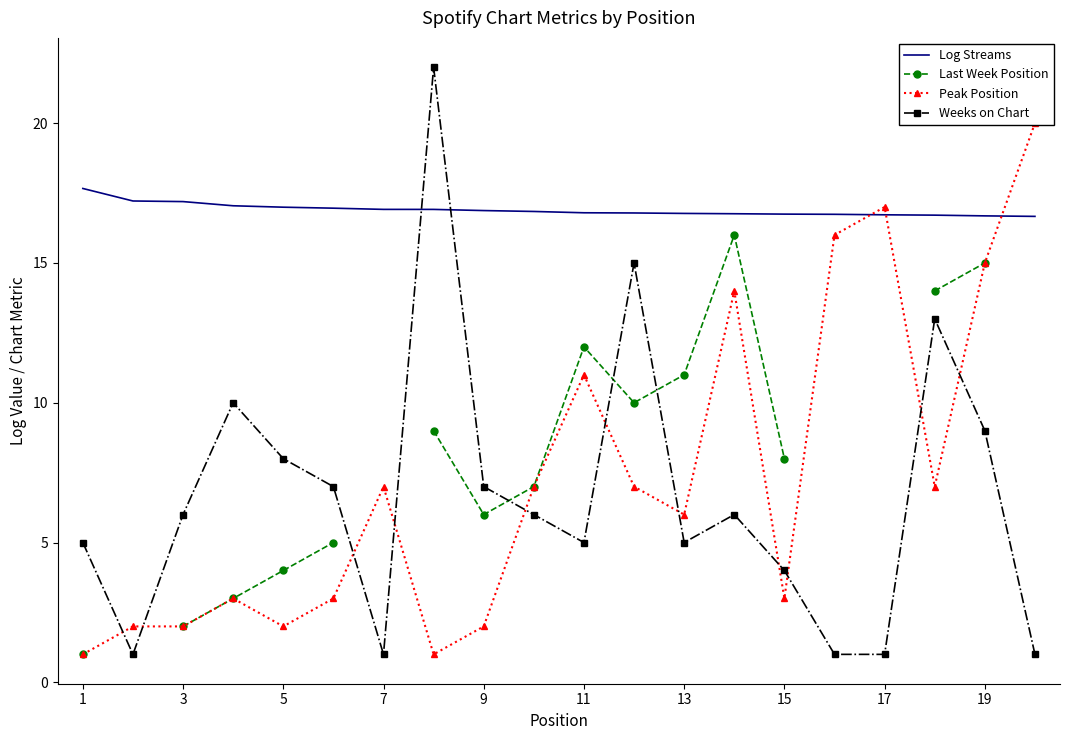

How many data points in Peak Position are less than 7?

10